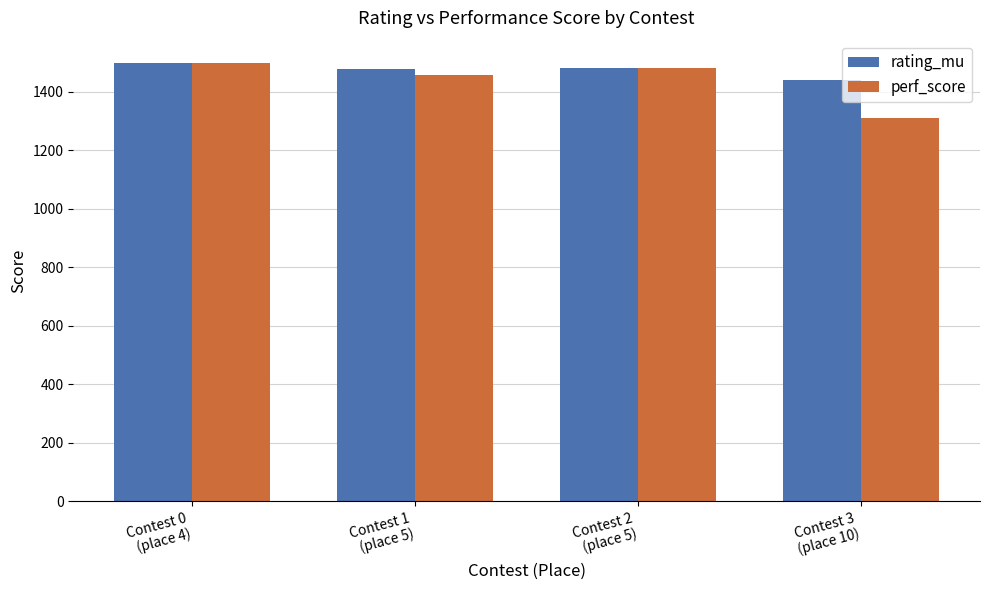

Is the value of perf_score at Contest 3
(place 10) greater than the value of rating_mu at Contest 1
(place 5)?

No